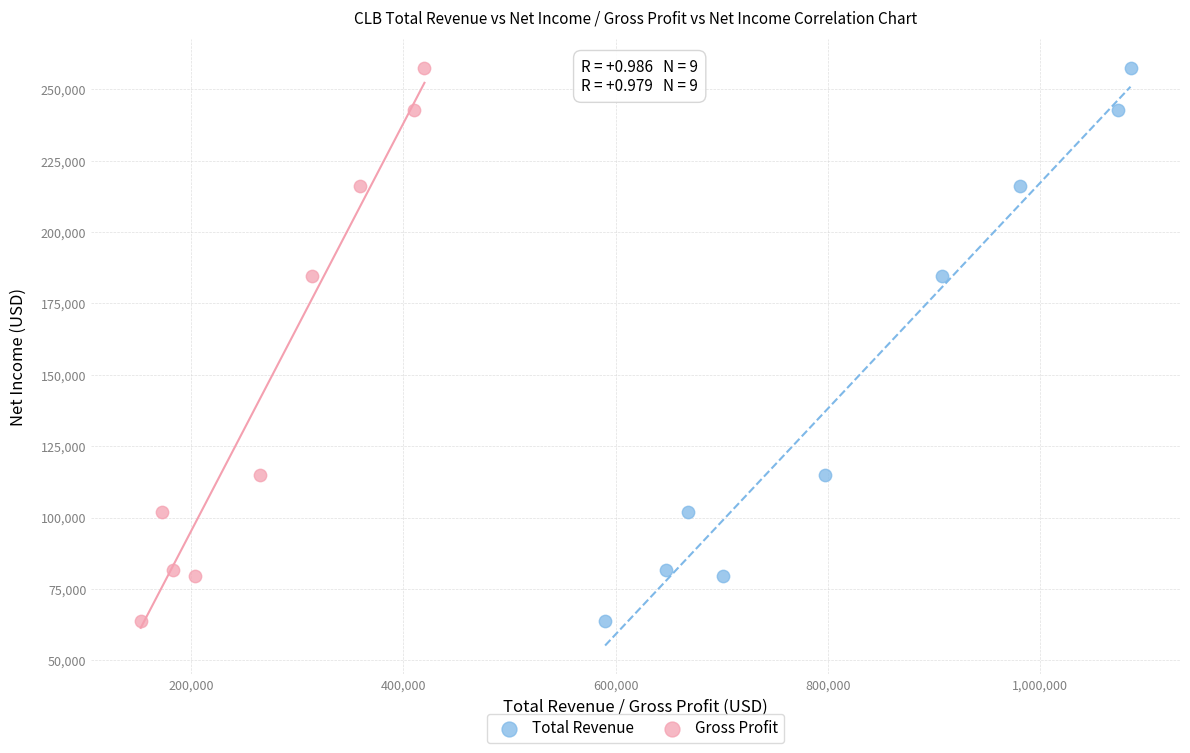

What are all the series names shown in the legend?

Total Revenue, Gross Profit